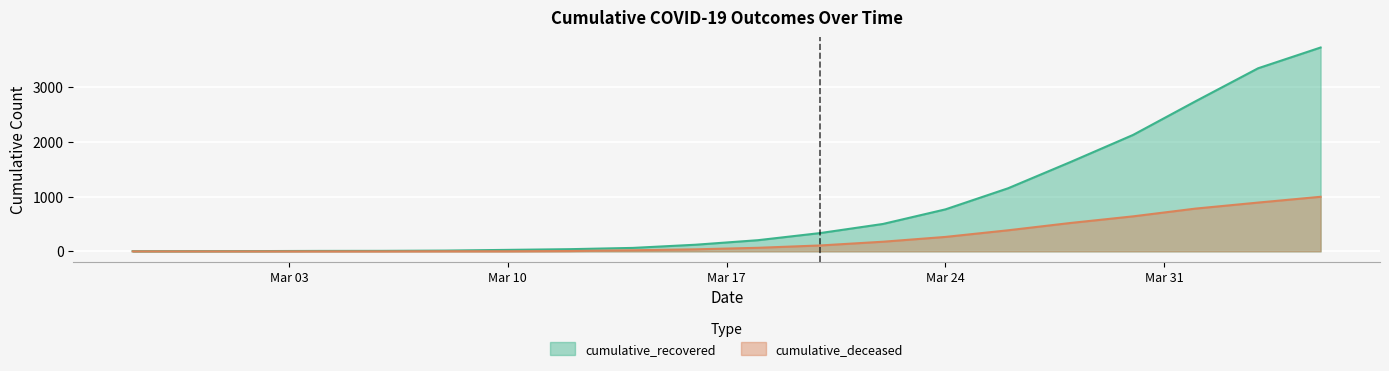

Where is cumulative_deceased nearest to the value 499?

2020-03-28